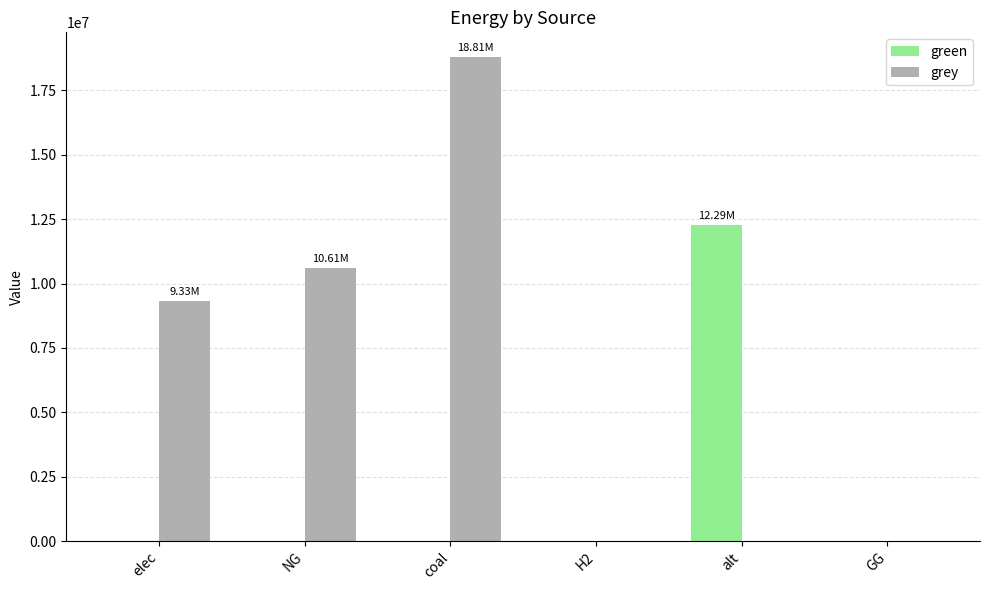

What is the maximum value shown in the chart?

18813311.4